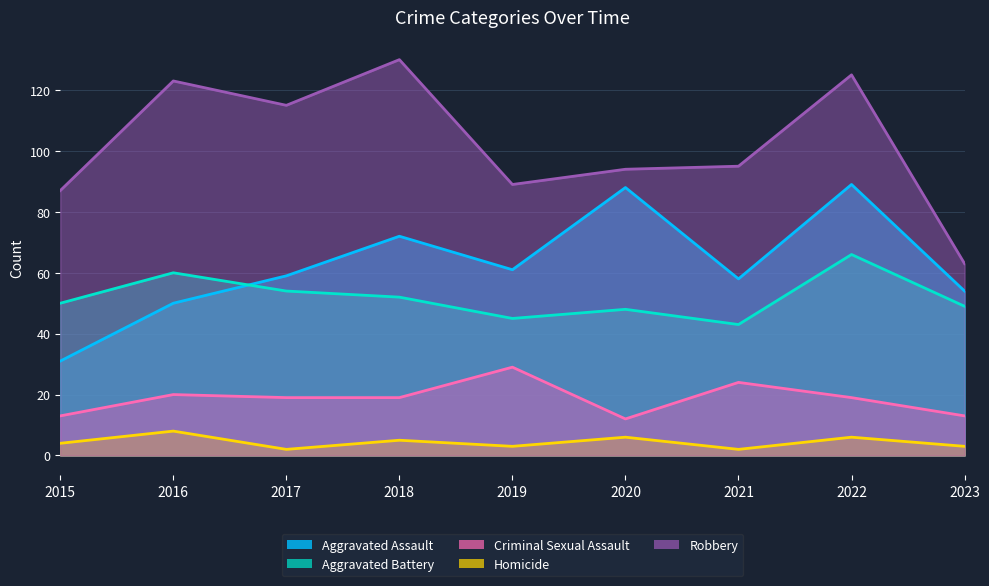

At which category does Aggravated Battery reach its first local valley?

2019